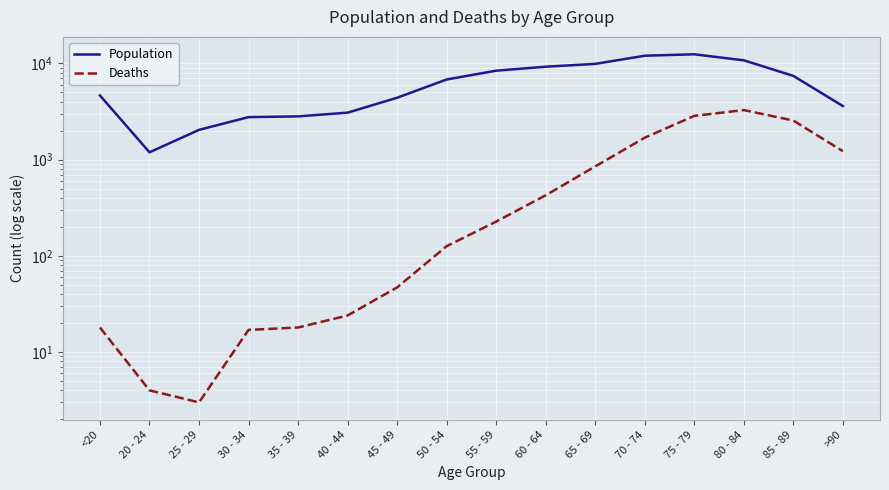

What is the difference between the maximum and minimum values in the Population series?

11243